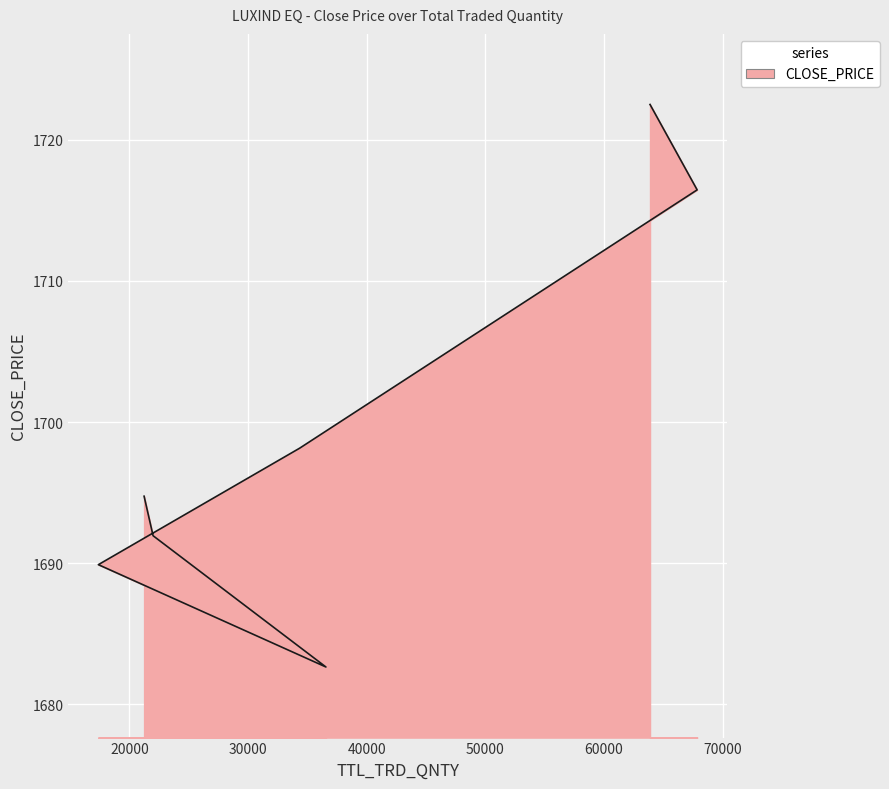

Where is the first local minimum?

36566